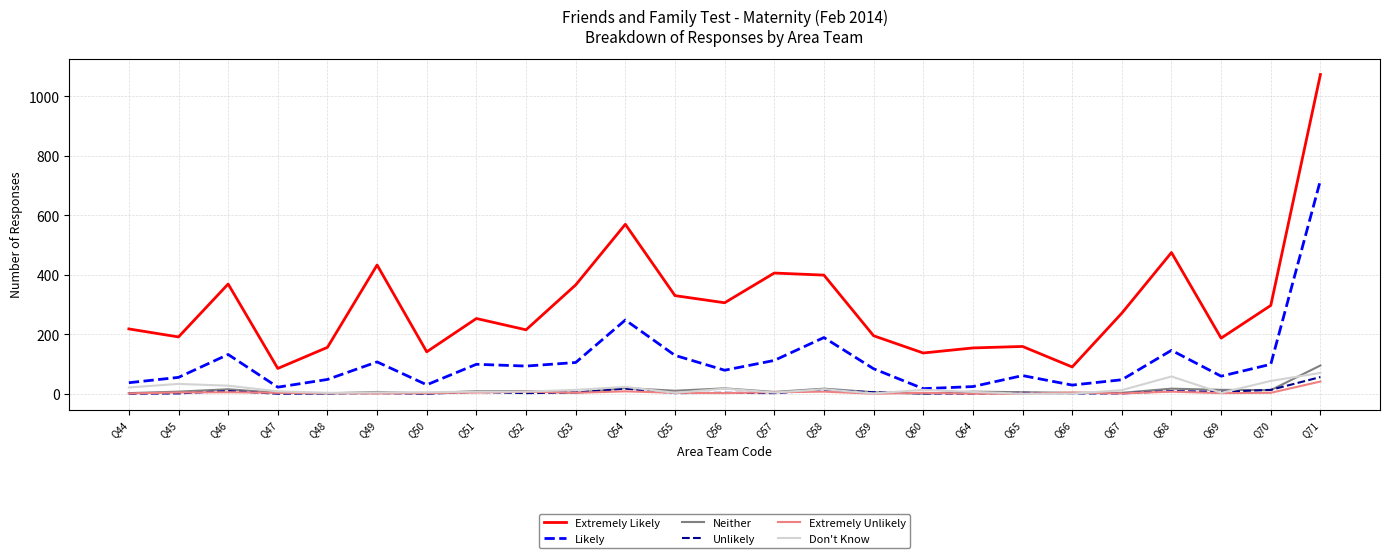

What is the average value of the Don't Know series?

16